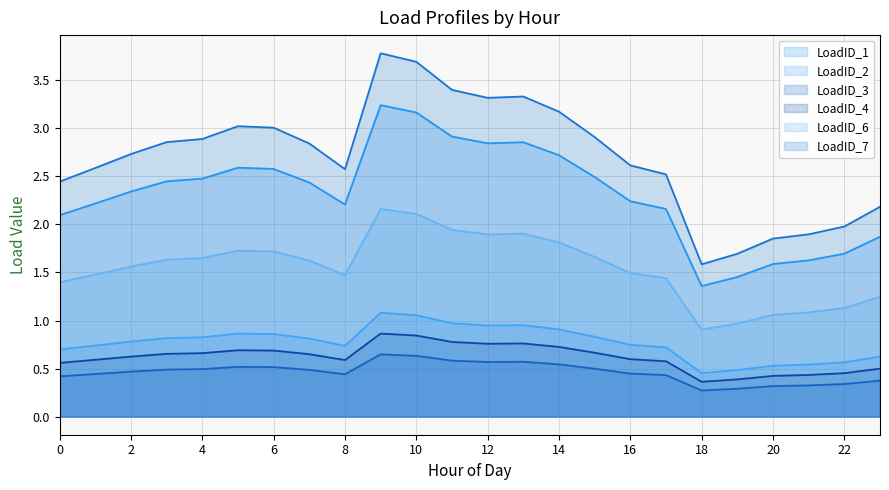

What is the difference between the maximum and minimum values in the LoadID_6 series?

1.3